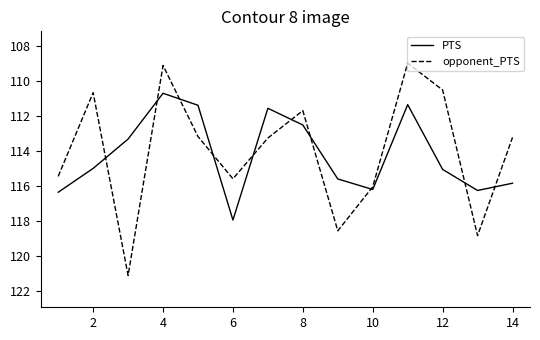

List the series in order of their peak value, lowest first.

PTS, opponent_PTS